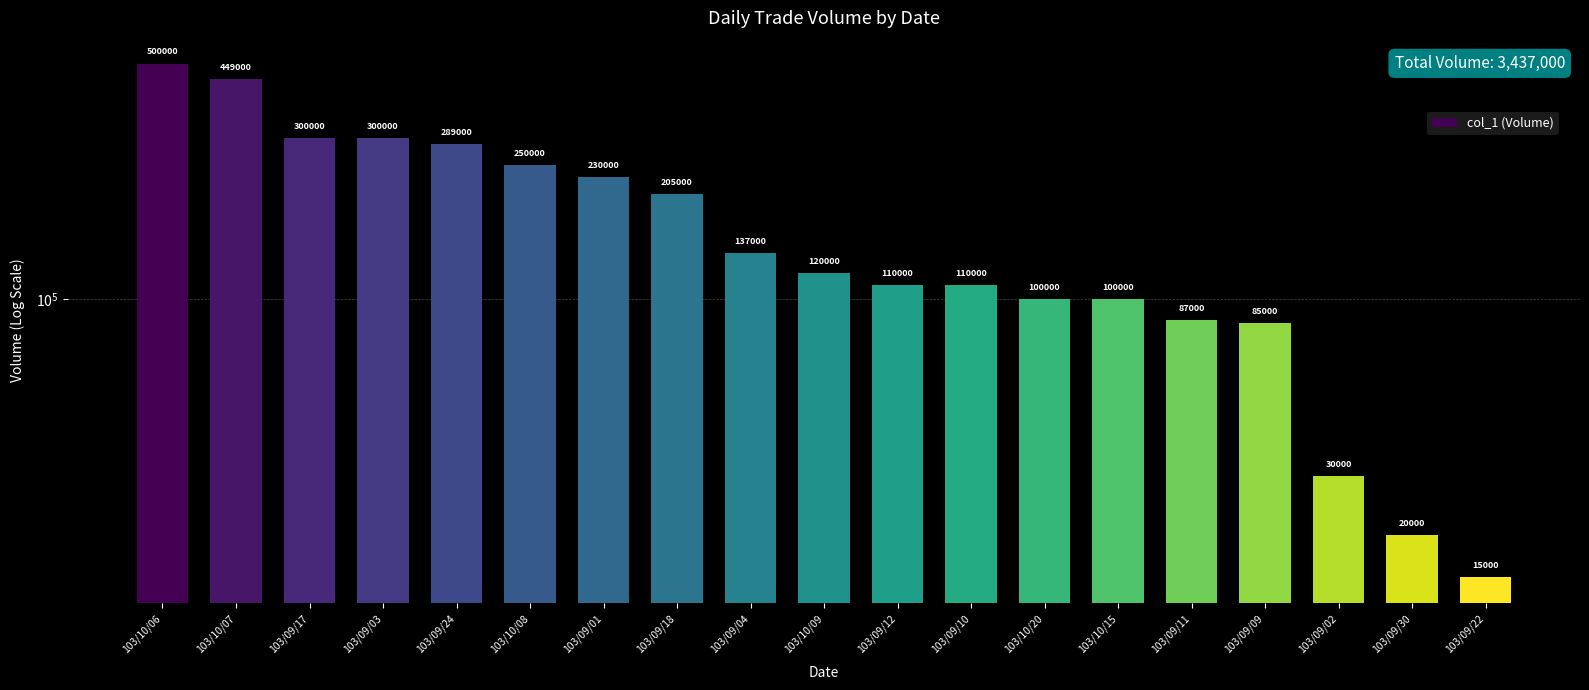

What is the ratio of the value at 103/09/24 to the value at 103/09/09?

3.4